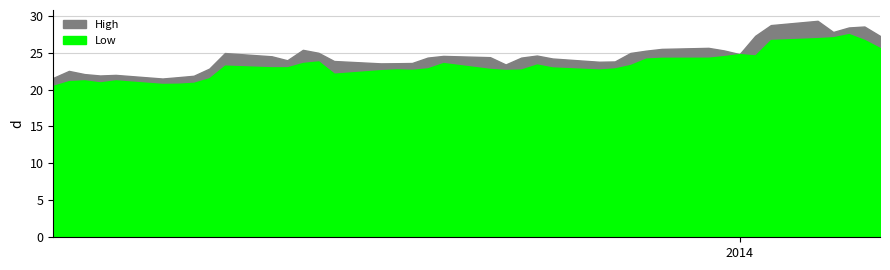

Rank the series by their maximum value, from lowest to highest.

Low, High